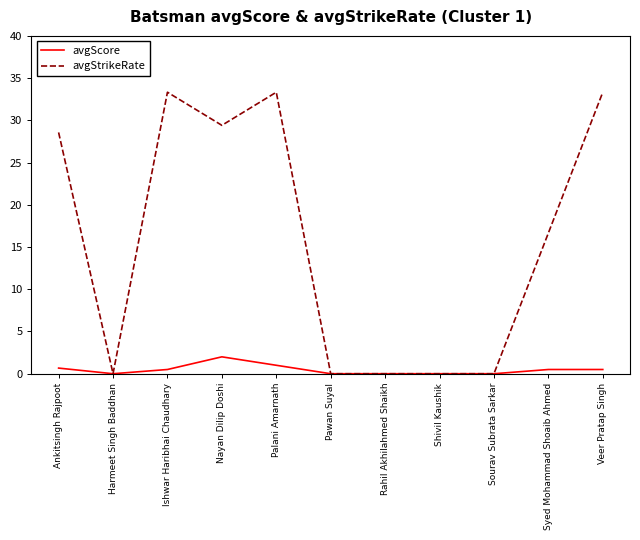

Where does the avgStrikeRate series first go above 16?

Ankitsingh Rajpoot